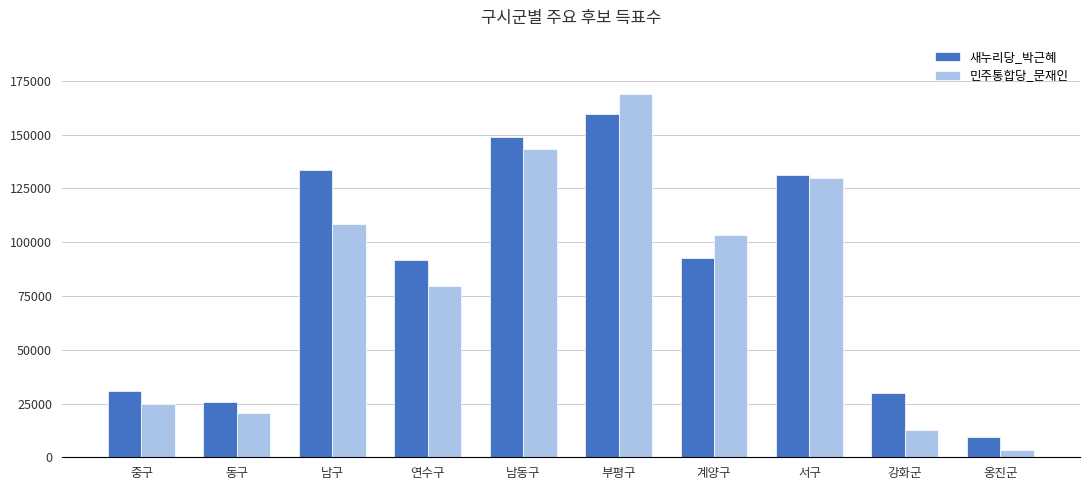

At which category is the sum across all series the highest?

부평구